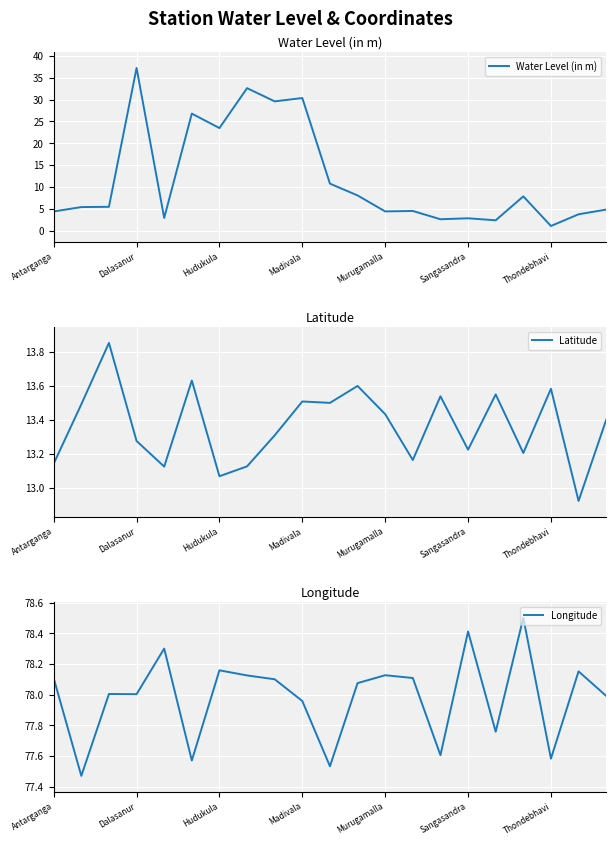

How many categories are shown in the chart?

21